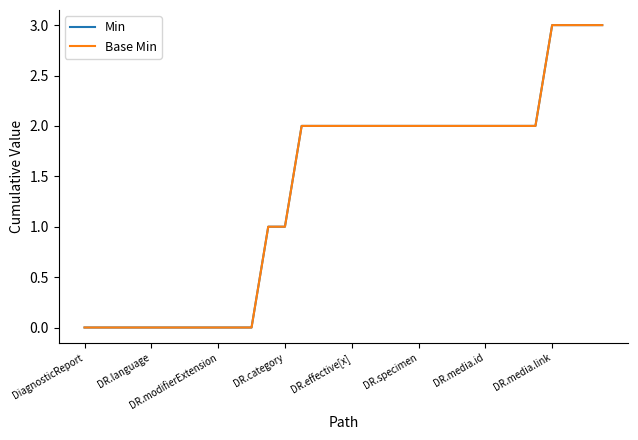

What is the value of the Min point at the 14th from the left?

2